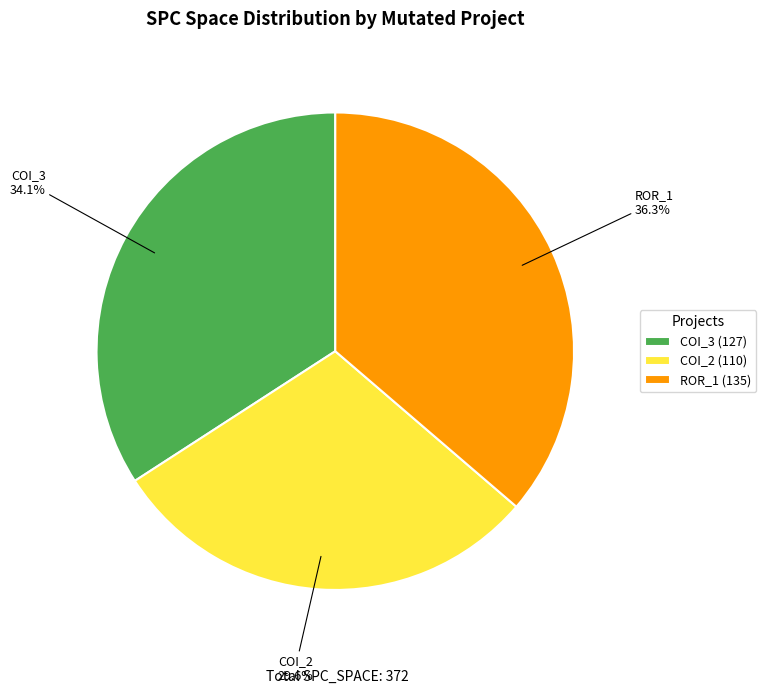

Is there a majority slice in this chart?

No